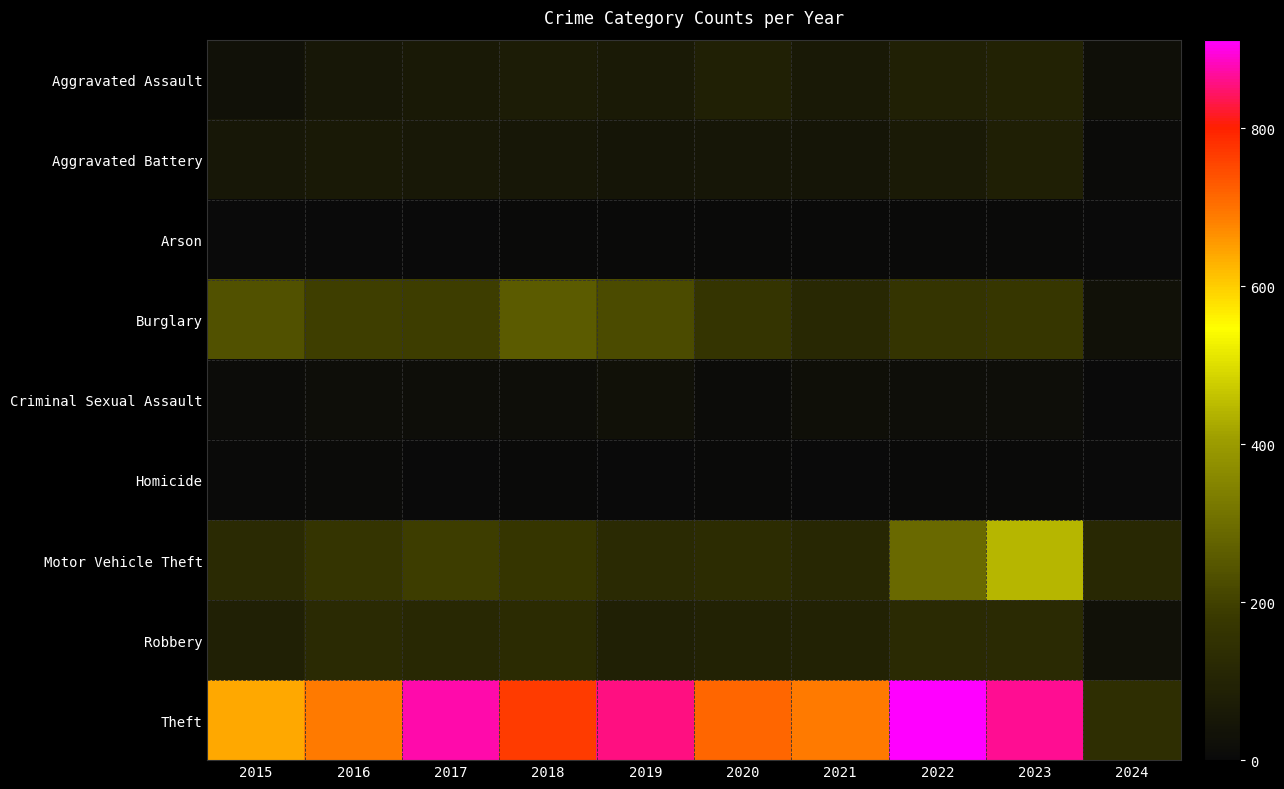

Rank the series by their maximum value, from lowest to highest.

Arson, Homicide, Criminal Sexual Assault, Aggravated Battery, Aggravated Assault, Robbery, Burglary, Motor Vehicle Theft, Theft